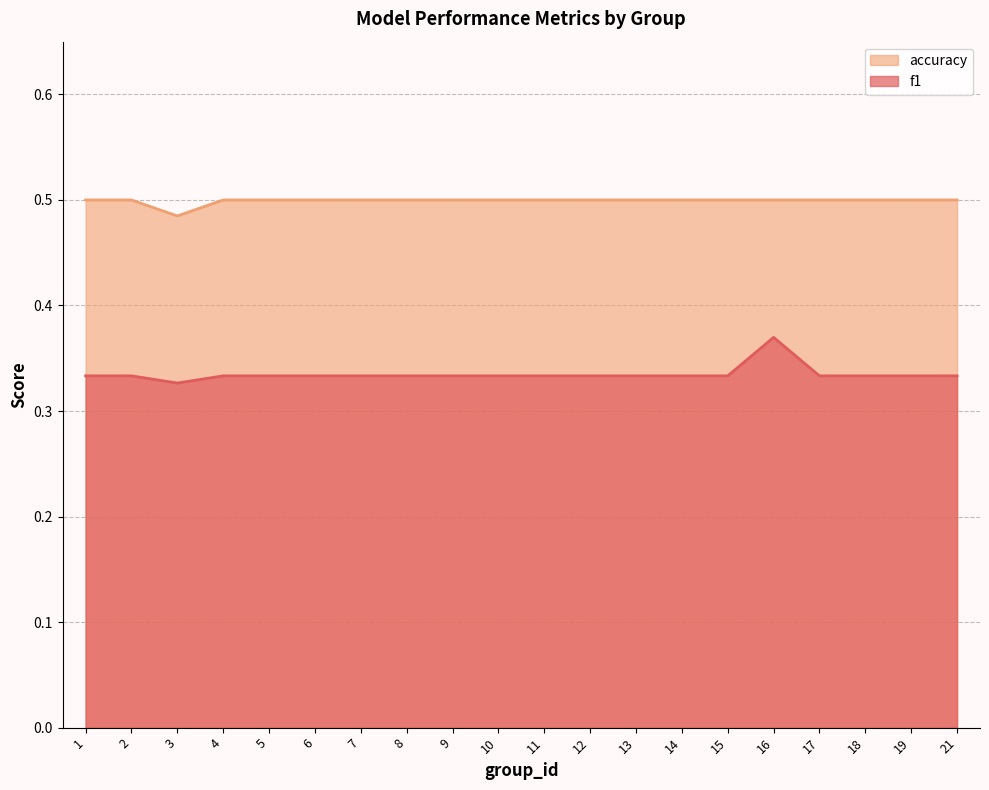

The value of accuracy at 2 is 0.5. True or false?

True